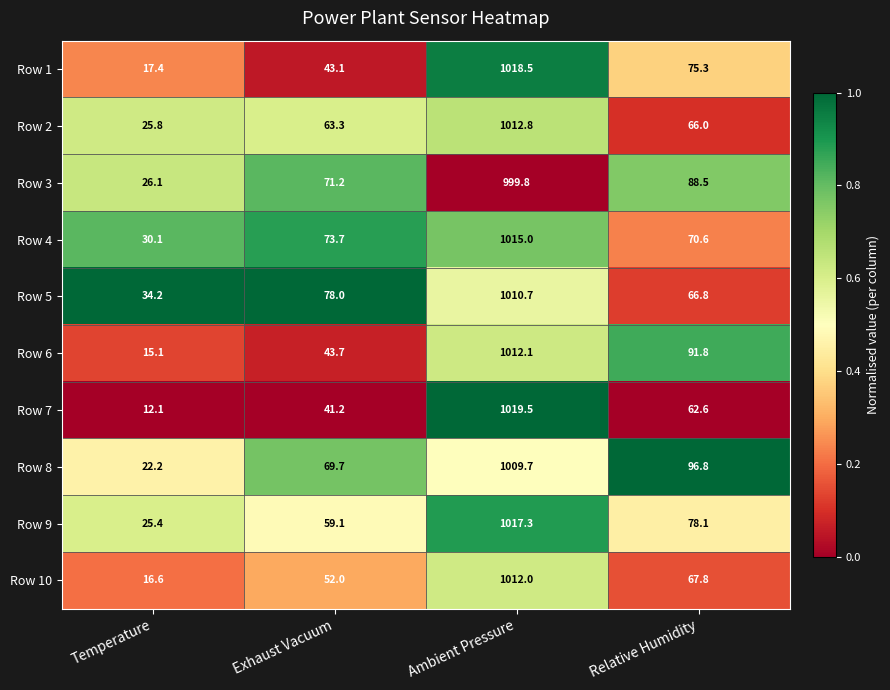

Is it true that Row 6 equals 91.8 at Relative Humidity?

True